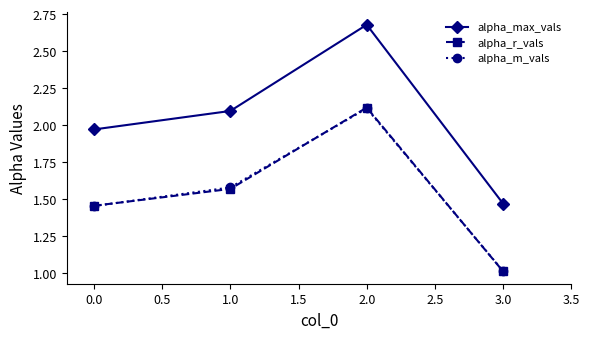

Which category has the lowest value in the alpha_m_vals series?

3.0